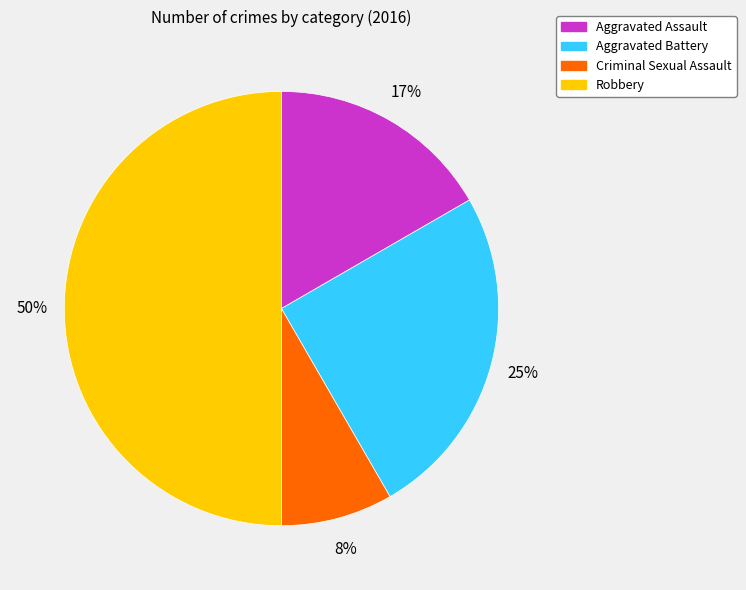

To the nearest percent, what is the combined percentage of Robbery and Criminal Sexual Assault?

58%